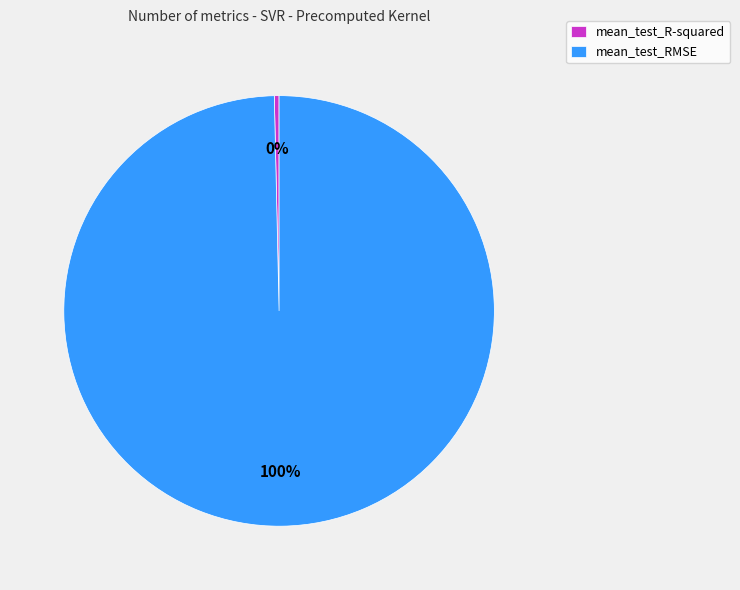

Does any single category account for the majority?

Yes